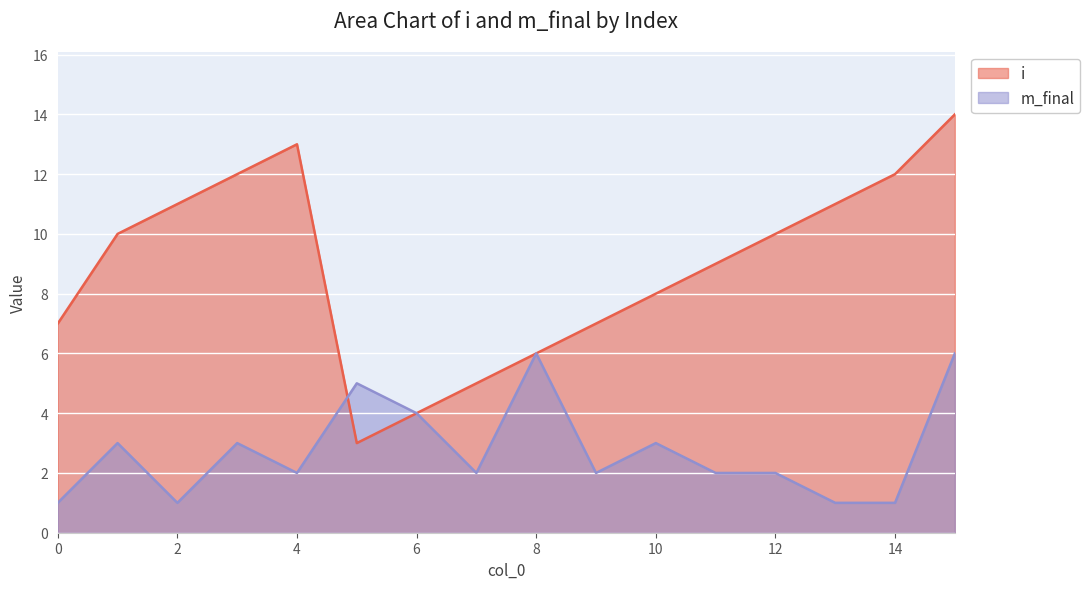

Reading left to right, transcribe all the data shown in this chart.

i: 7	10	11	12	13	3	4	5	6	7	8	9	10	11	12	14
m_final: 1	3	1	3	2	5	4	2	6	2	3	2	2	1	1	6